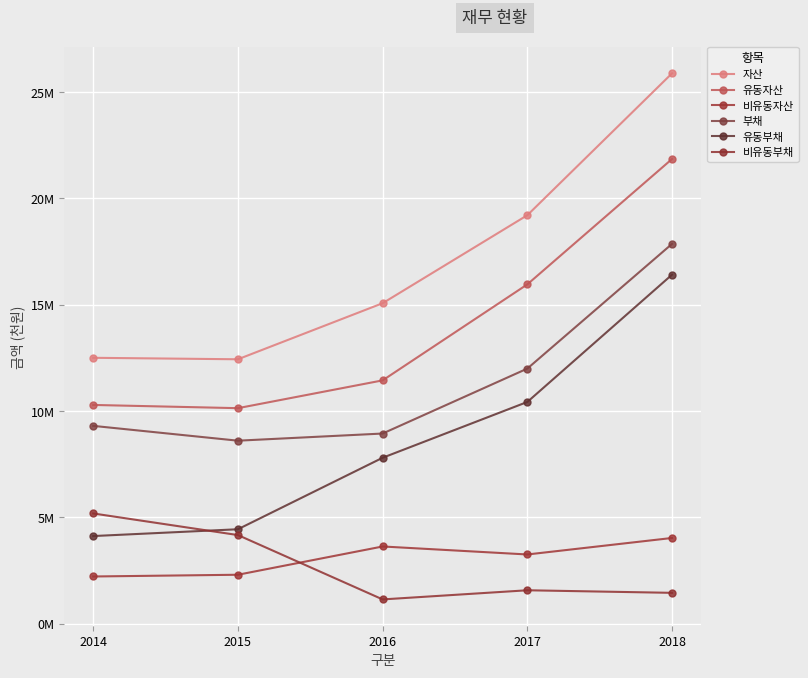

True or false: 유동부채 and 비유동부채 intersect in this chart.

True